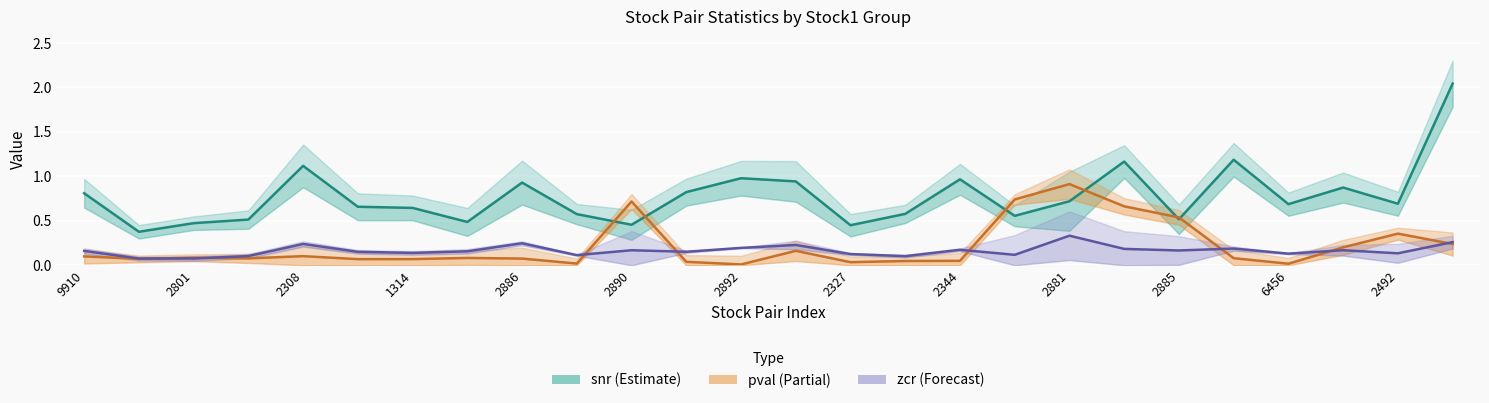

Where is zcr (Forecast) nearest to the value 0?

2801